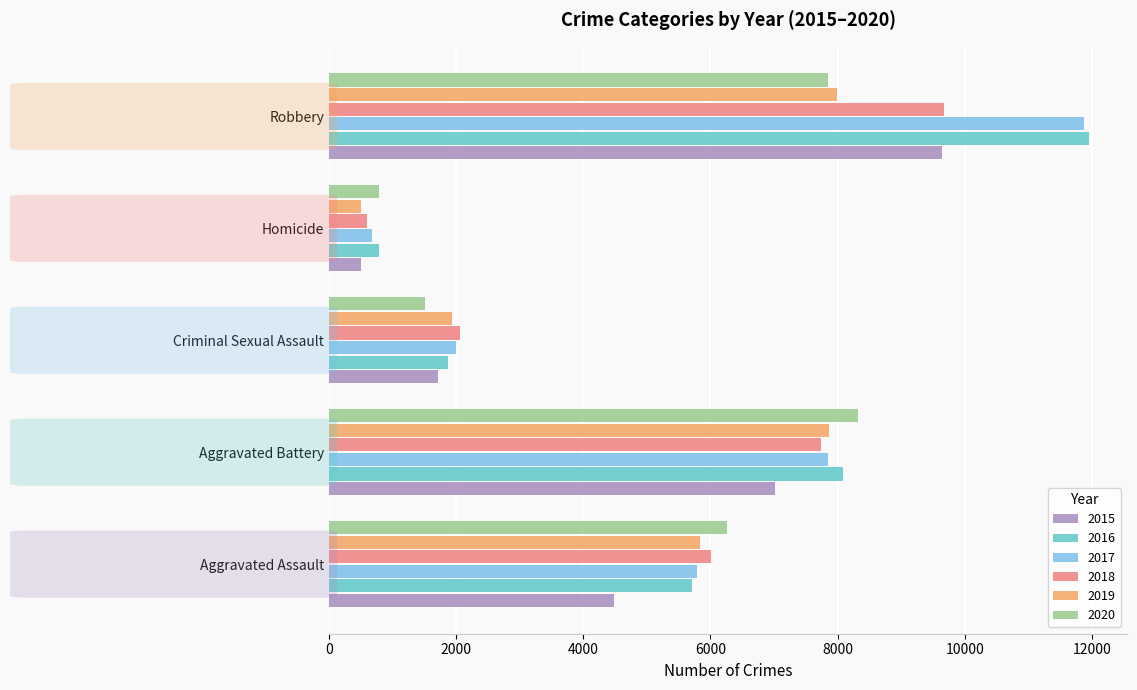

At how many categories does at least one series exceed 11862?

1